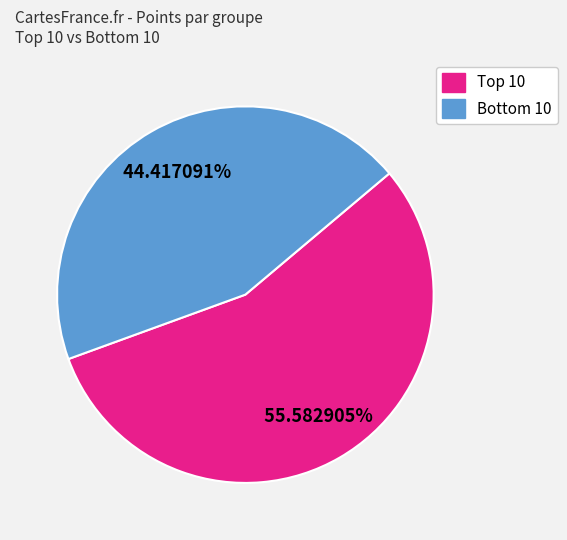

Is there any slice that represents more than half of the pie?

Yes